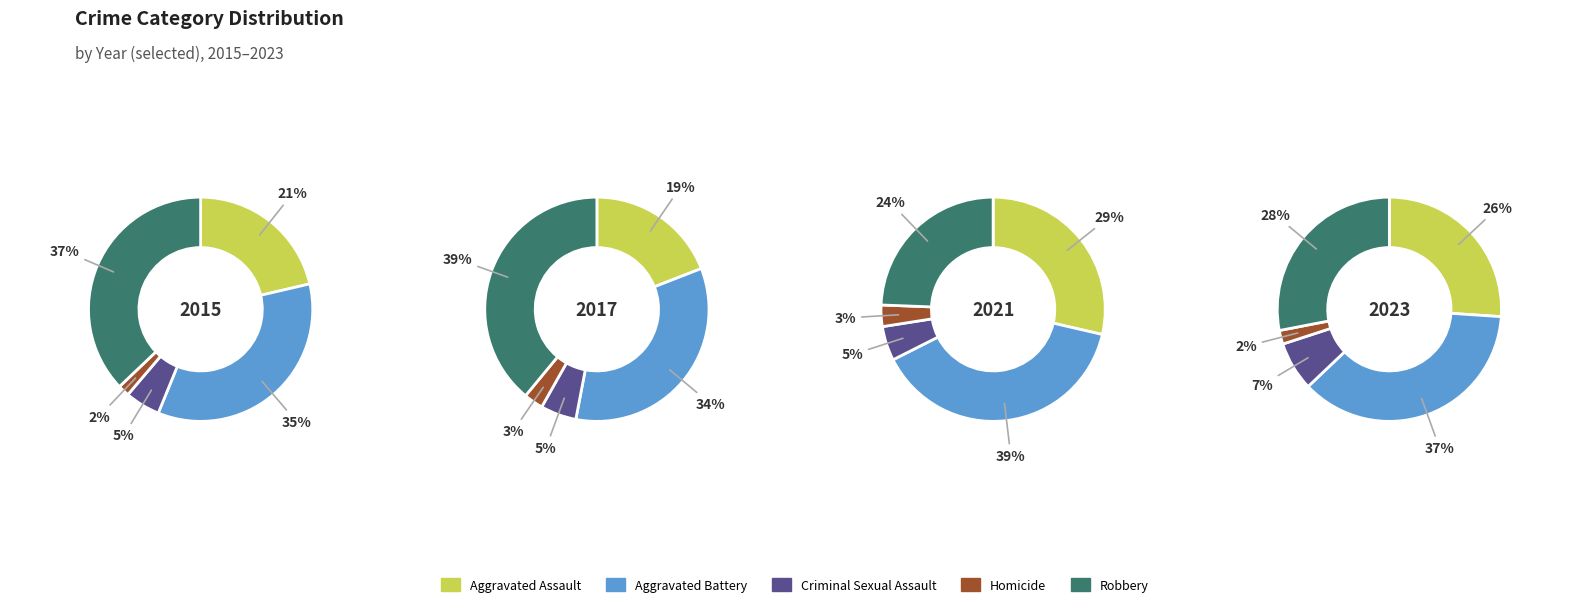

Does 5 represent more than half of the total?

No